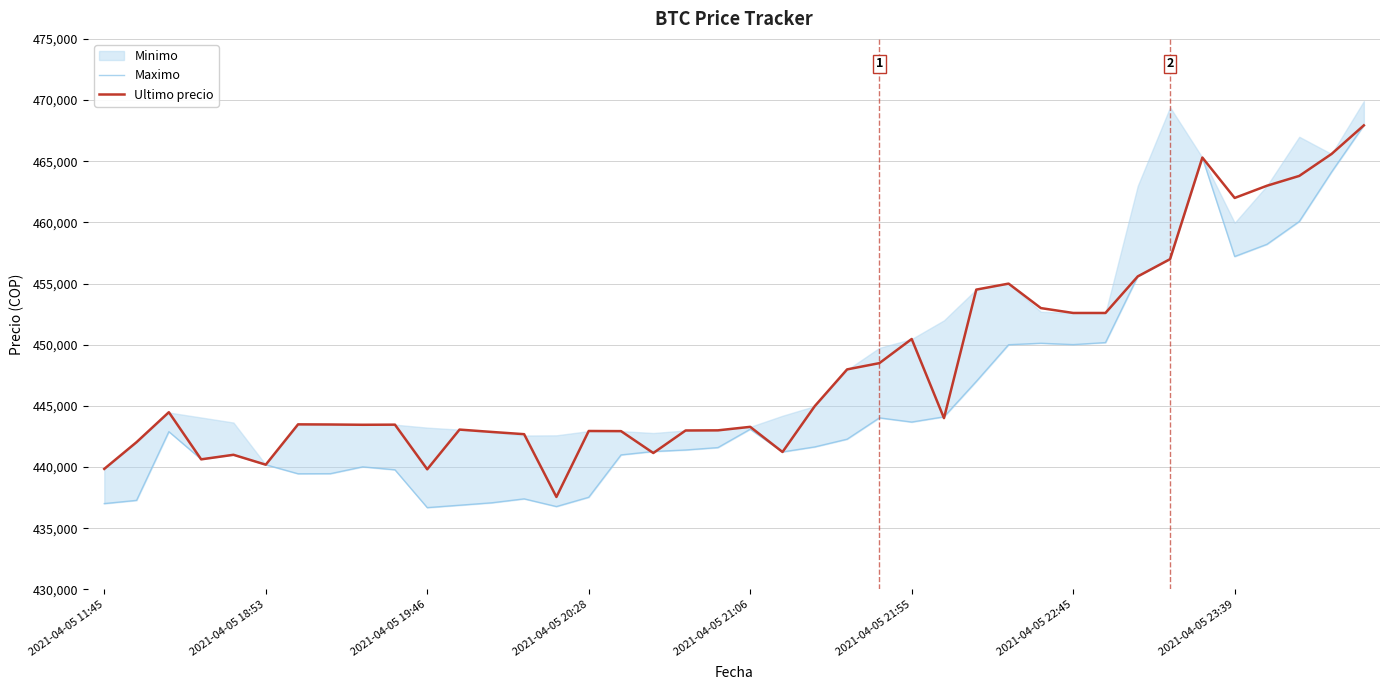

At which label is Maximo closest to 452312?

31